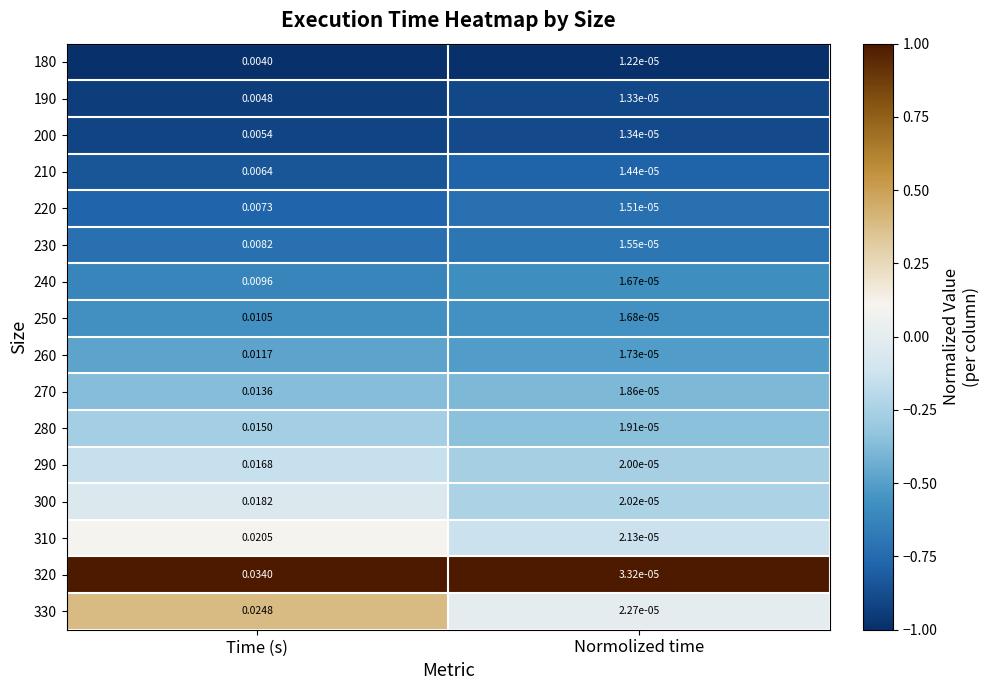

Which label corresponds to the smallest value in the chart?

Normolized time